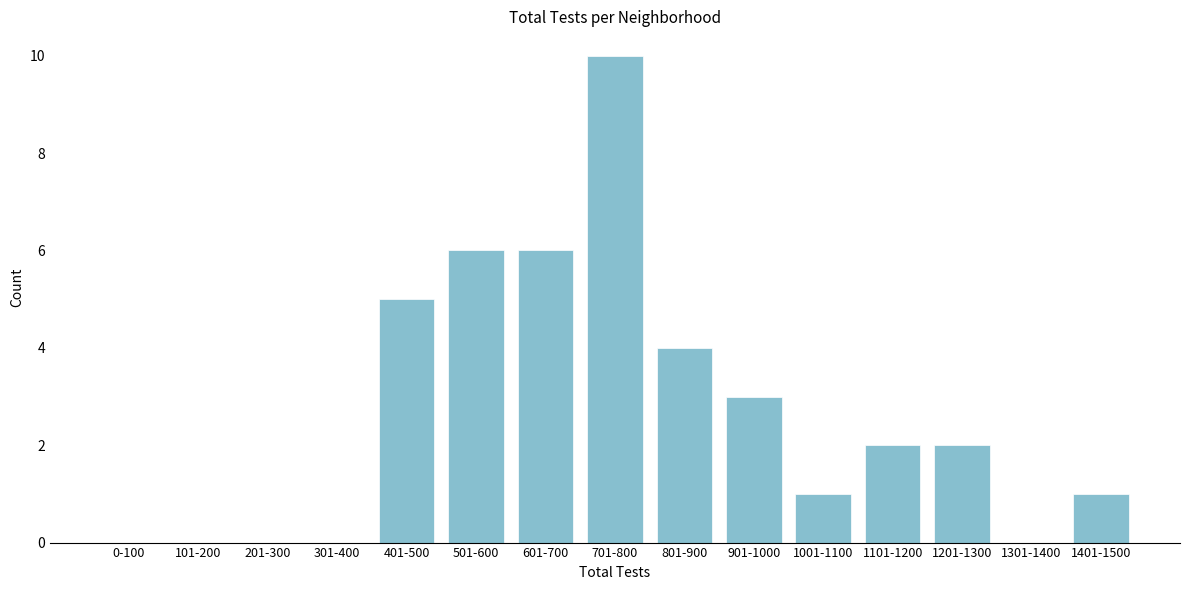

Reading right to left, list all the values displayed in this chart.

1401-1500=1	1301-1400=0	1201-1300=2	1101-1200=2	1001-1100=1	901-1000=3	801-900=4	701-800=10	601-700=6	501-600=6	401-500=5	301-400=0	201-300=0	101-200=0	0-100=0